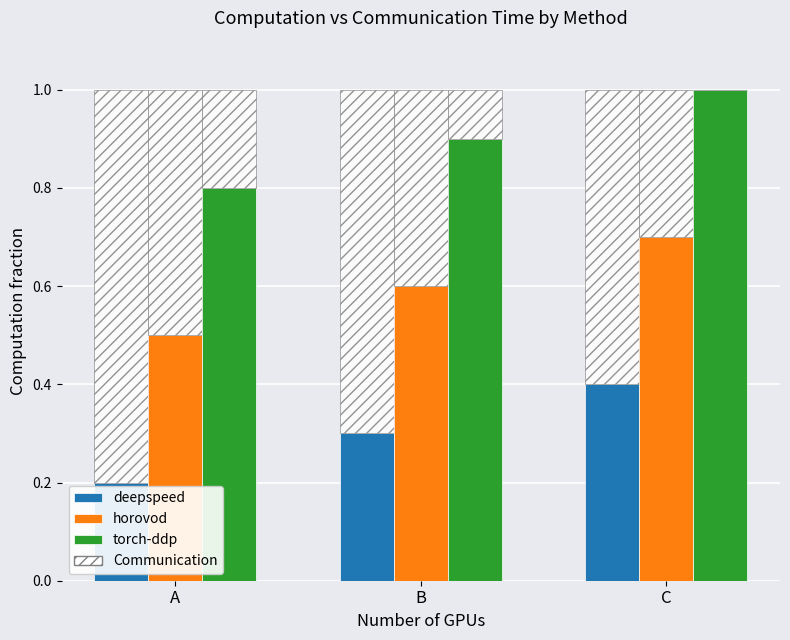

Is it true that deepspeed equals 0.1 at B?

False